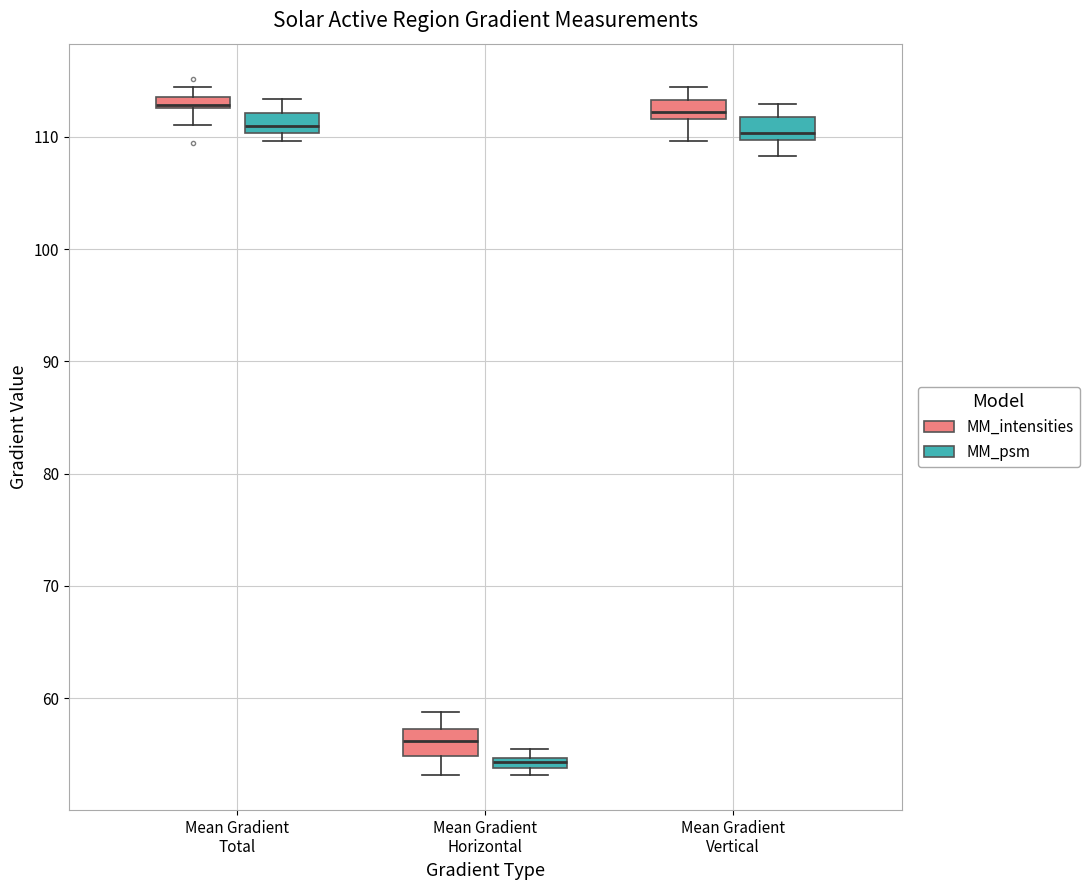

Which box has the lowest median line?

Mean Gradient Horizontal (MM_psm)